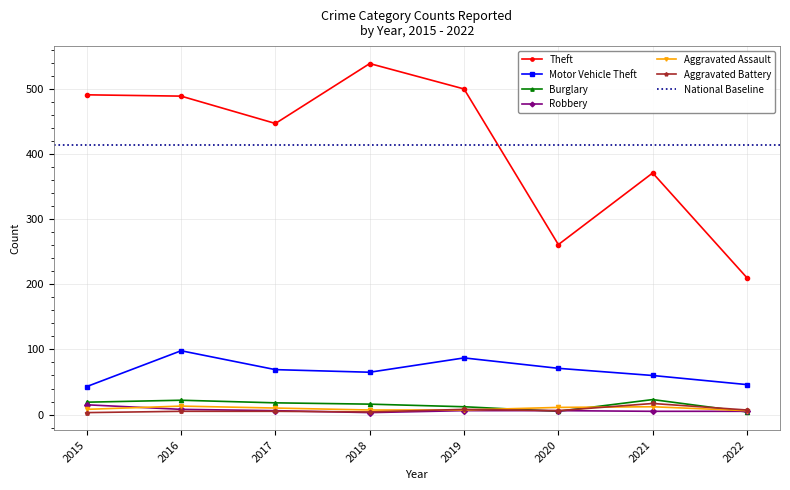

The value of Theft at 2016 is 294. True or false?

False